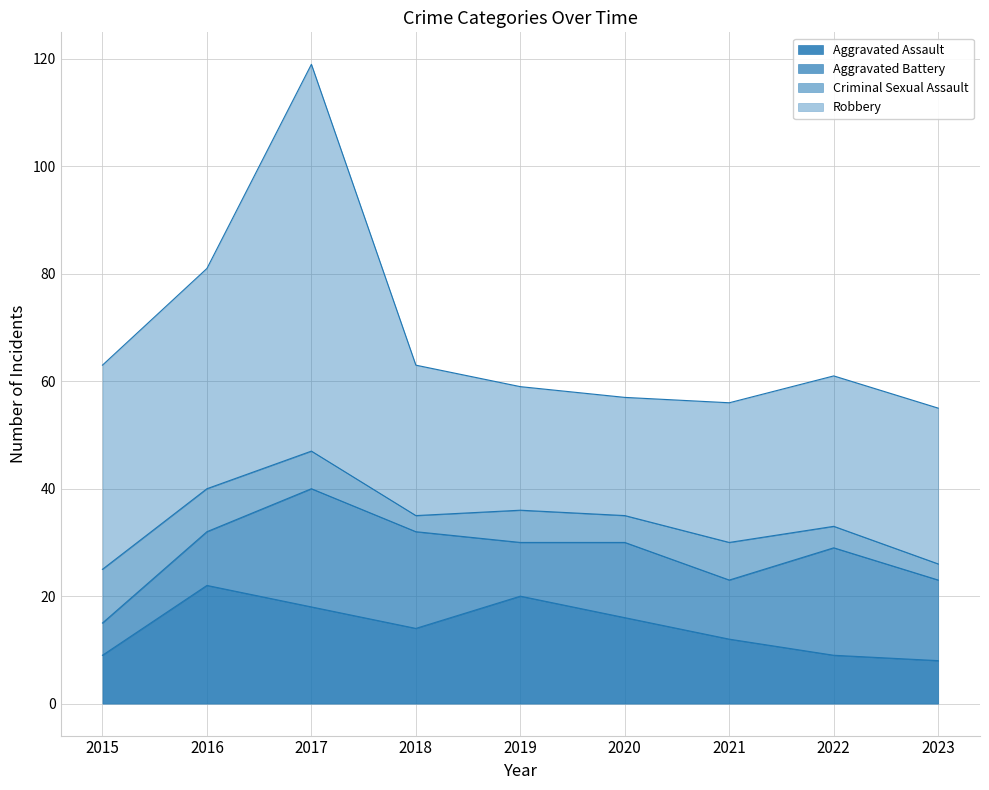

What is the total value across all series at 2021?

56